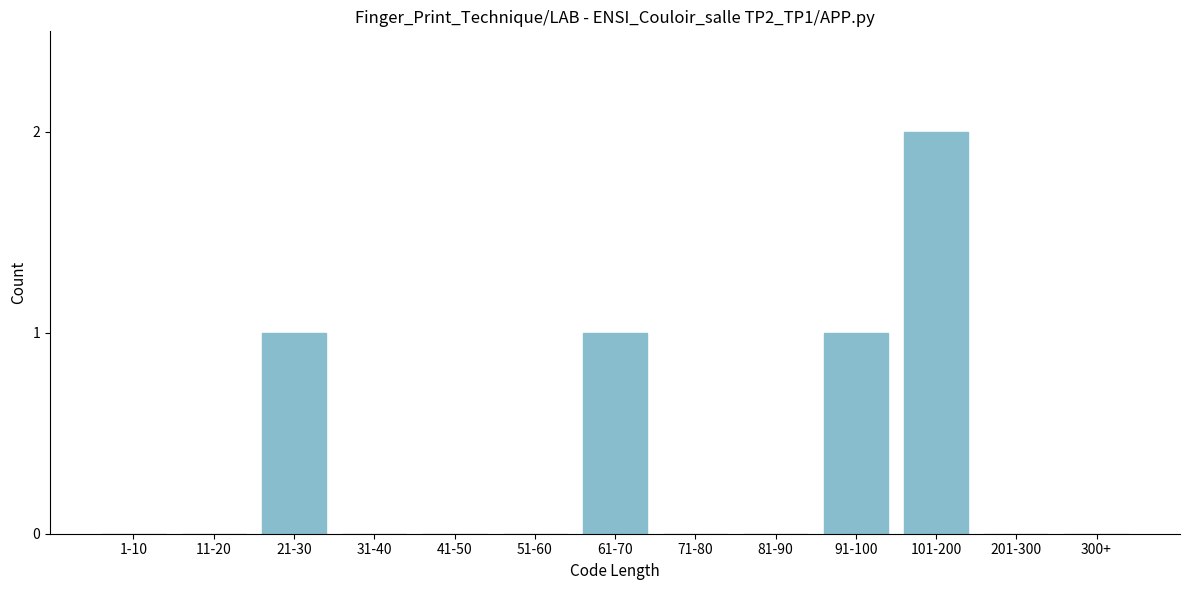

Reading left to right, what are all the values shown in this chart?

1-10=0	11-20=0	21-30=1	31-40=0	41-50=0	51-60=0	61-70=1	71-80=0	81-90=0	91-100=1	101-200=2	201-300=0	300+=0